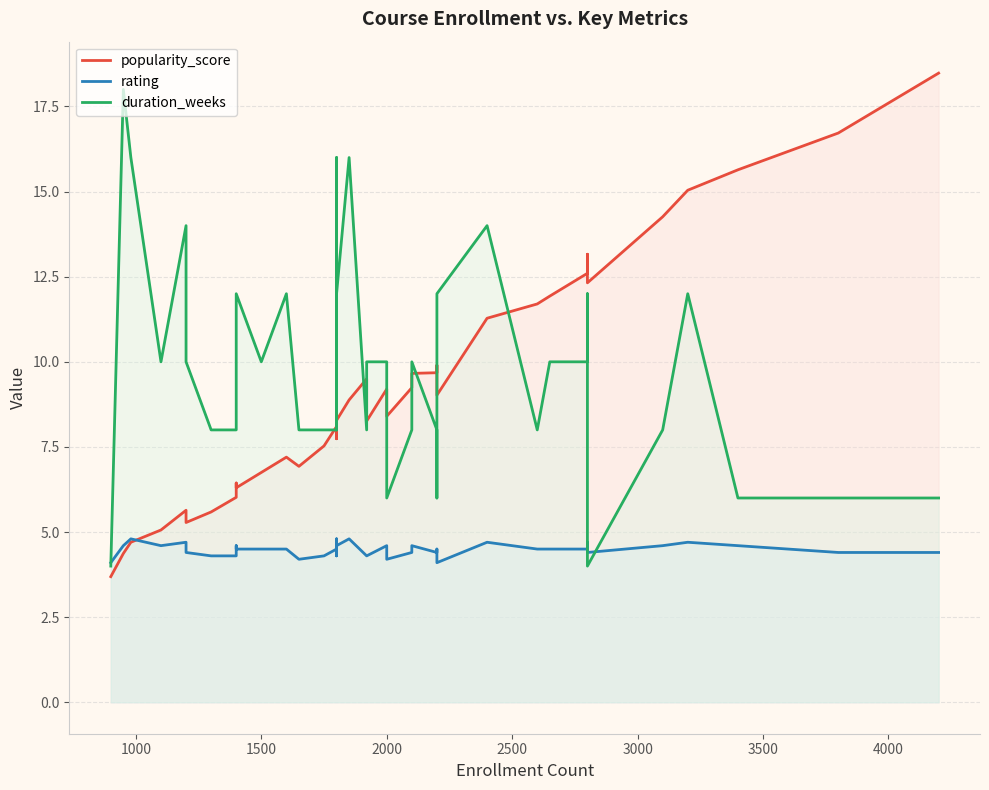

How many times do duration_weeks and popularity_score cross each other?

9